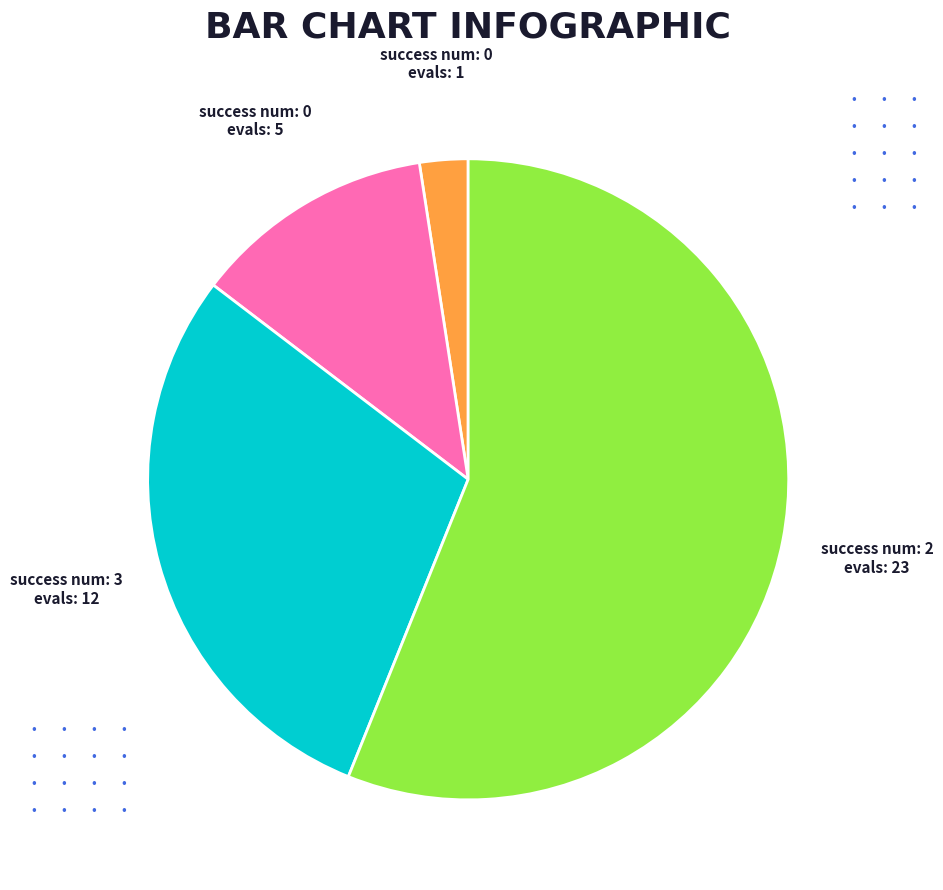

Is there any slice that represents more than half of the pie?

Yes